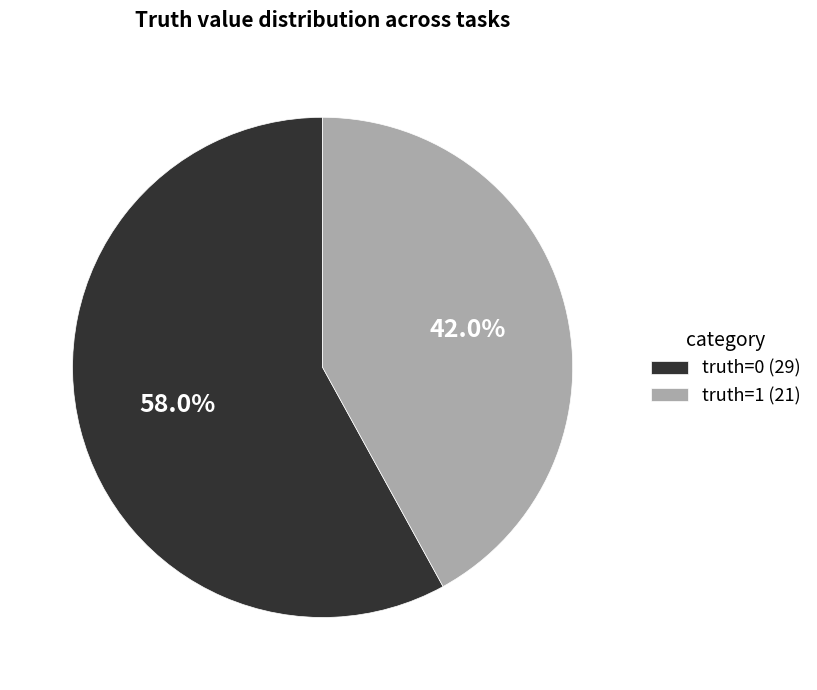

Combined, what portion of the pie is truth=0 (29) and truth=1 (21)?

100.0%